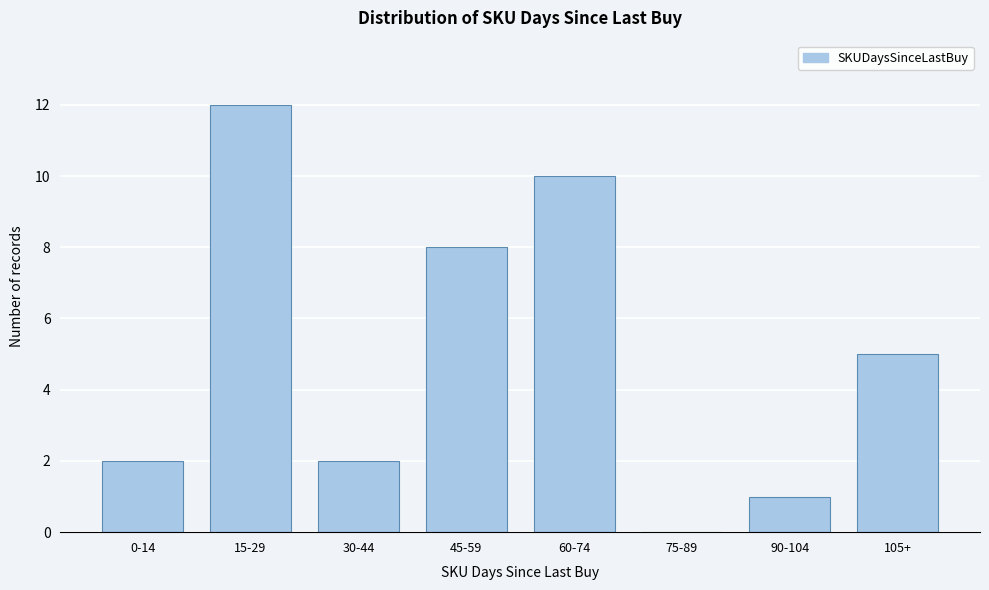

Reading left to right, what are all the values shown in this chart?

0-14=2	15-29=12	30-44=2	45-59=8	60-74=10	75-89=0	90-104=1	105+=5